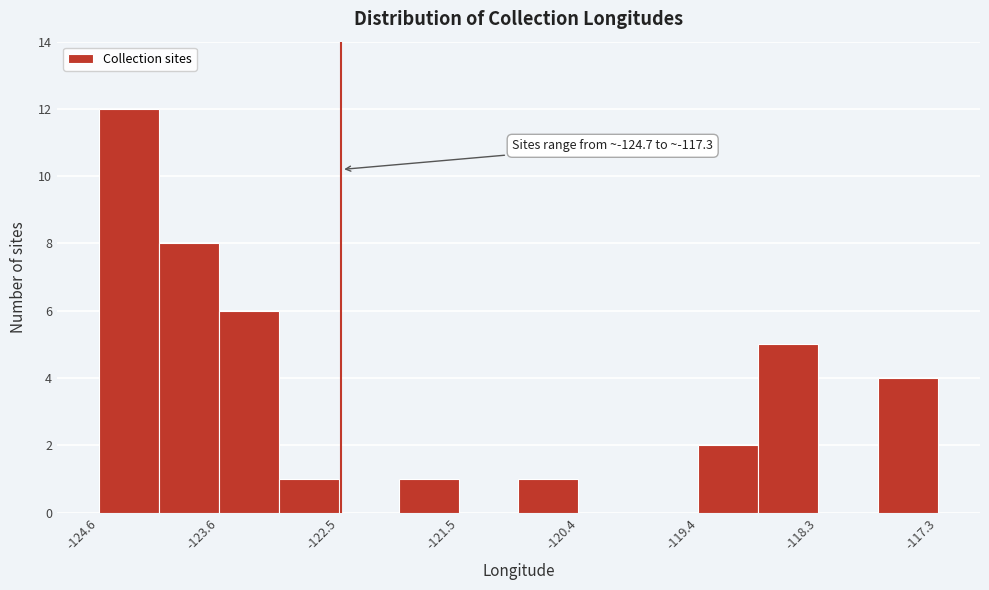

Read against the x-axis, roughly where is the centre of the tallest bar?

-124.4